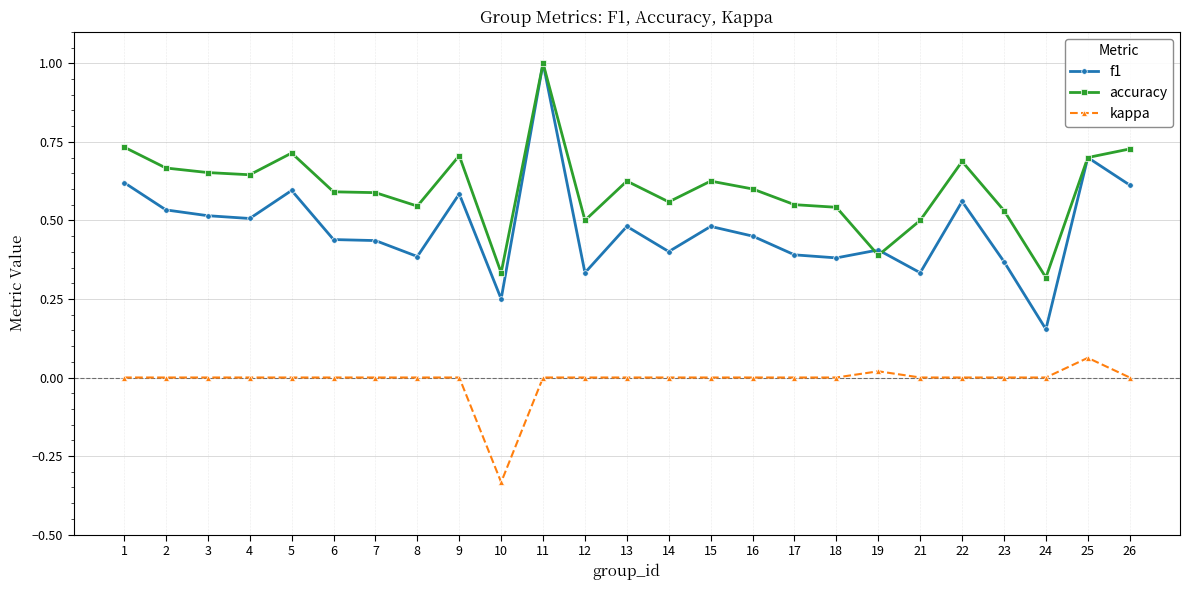

What are all the series names shown in the legend?

f1, accuracy, kappa